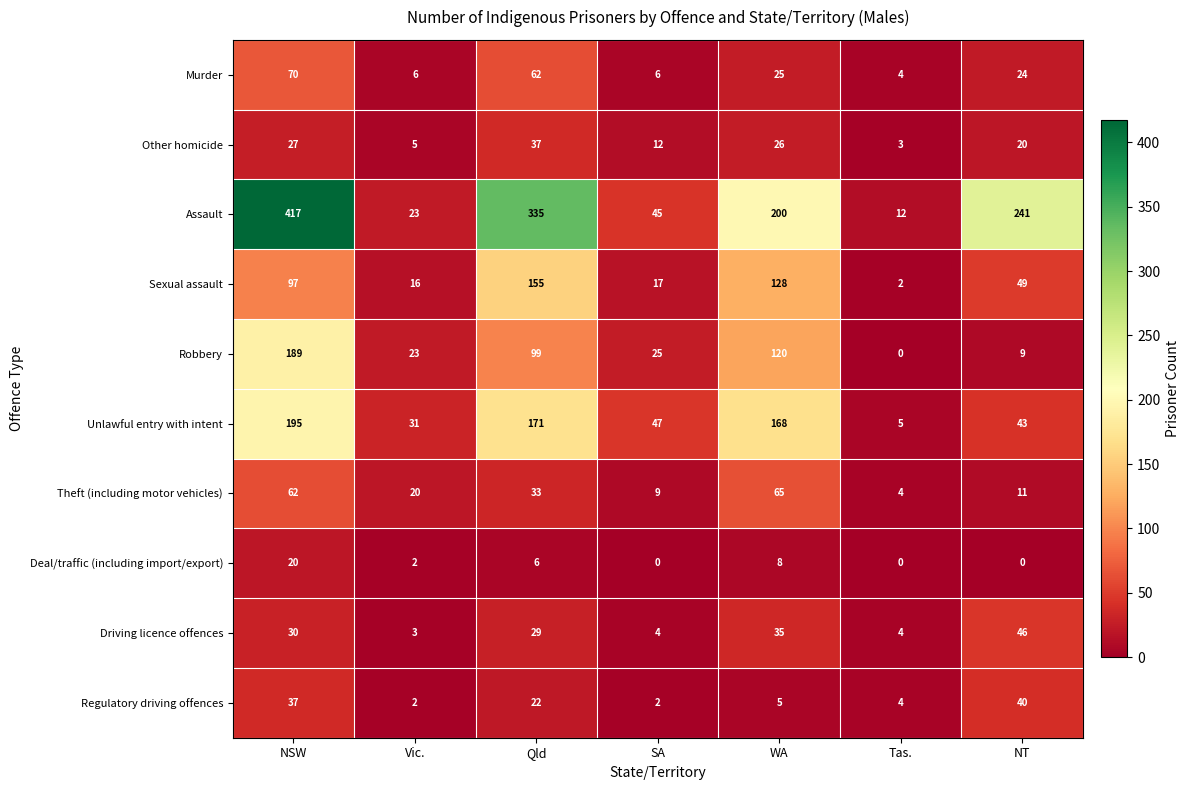

Is it true that Sexual assault equals 138 at NSW?

False